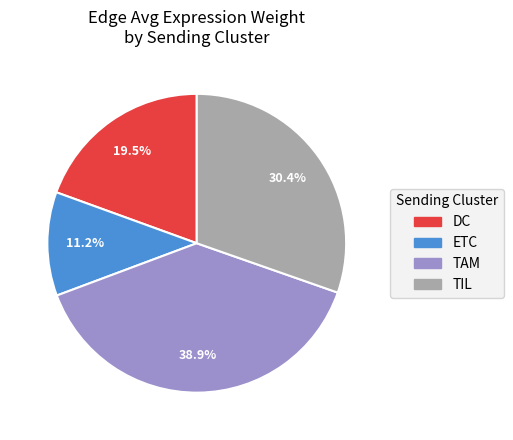

Approximately how many times larger is the value at DC compared to TIL?

0.6